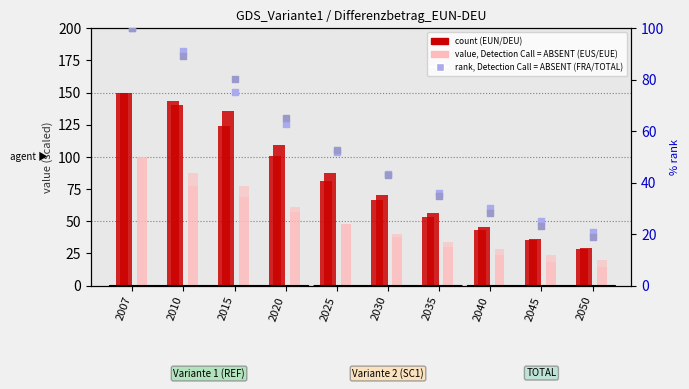

Is the value of EUN at 2045 greater than the value of EUS at 2035?

Yes